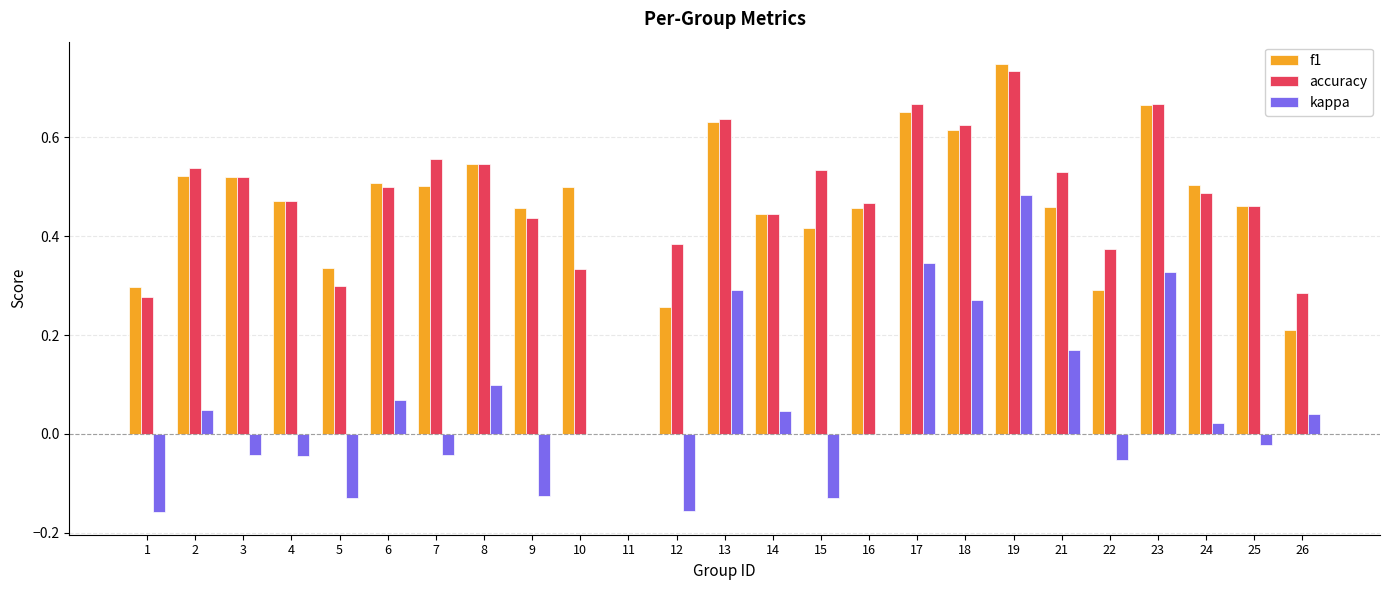

The value of f1 at 5 is 0.5. True or false?

False